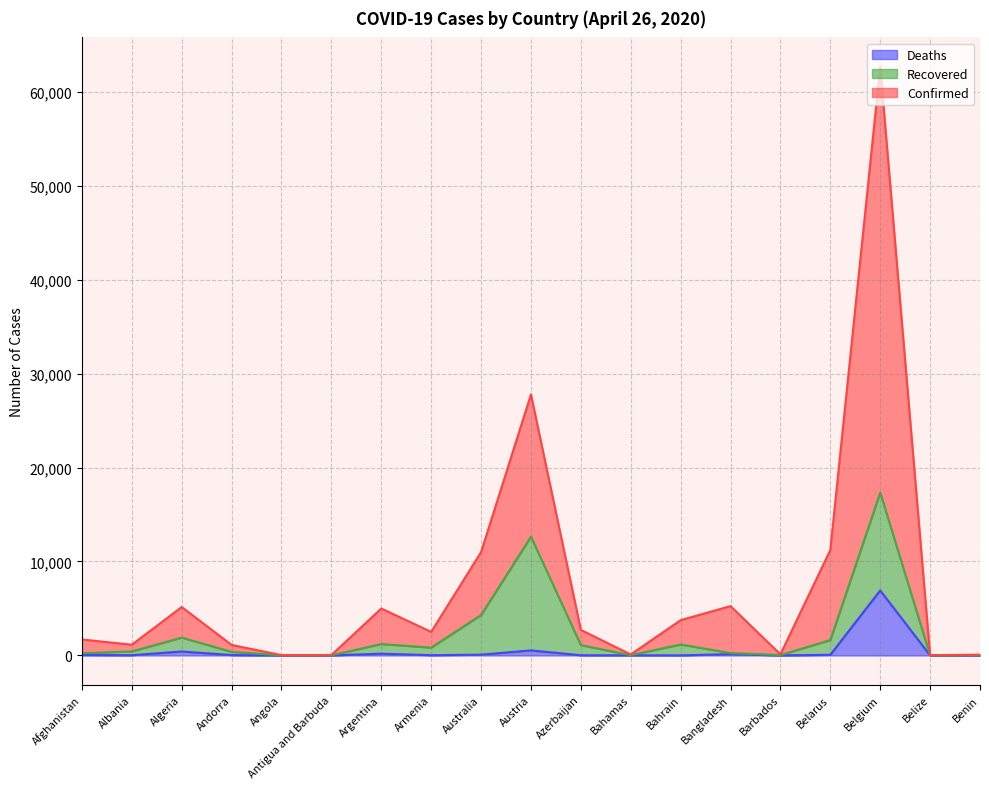

What is the average value of the Deaths series?

449